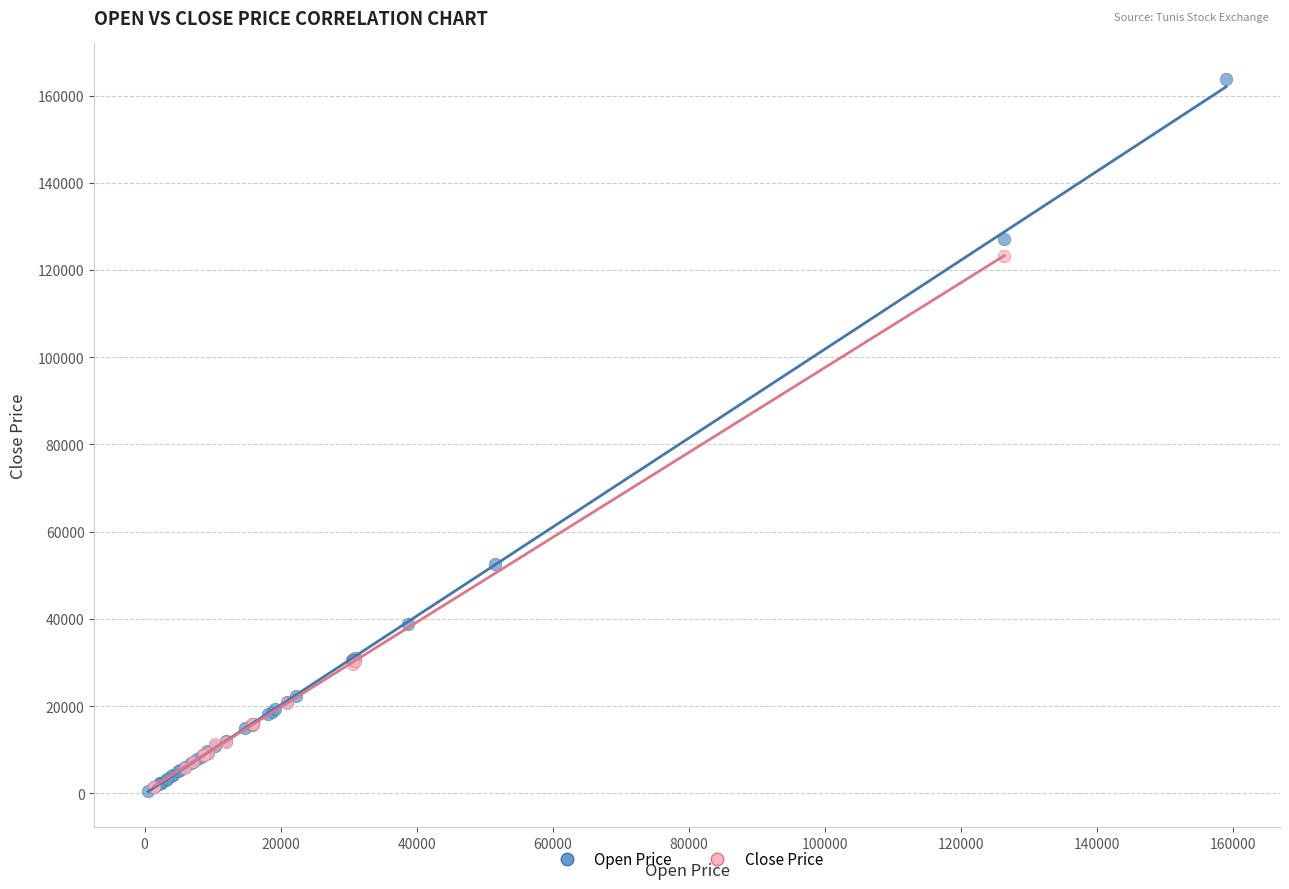

Which series reaches the maximum Y coordinate?

Open Price